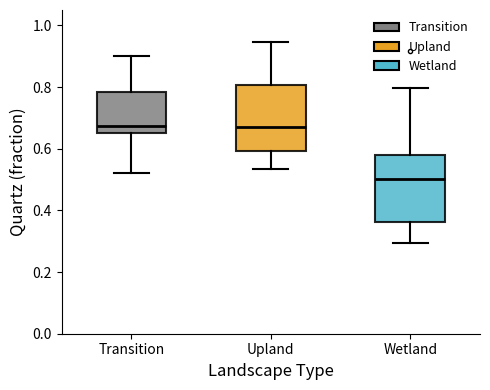

Where does the lower whisker of the box for Wetland end on the y-axis? The values are not printed on the chart, so give them approximately, as read against the axis.

0.30